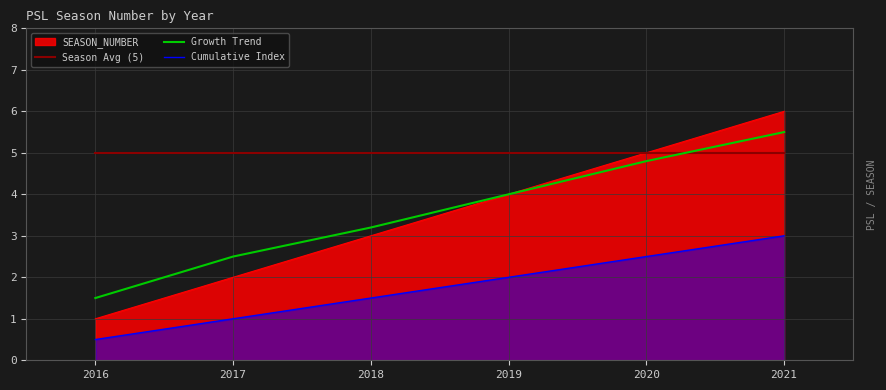

What is the minimum value for Cumulative Index?

0.5